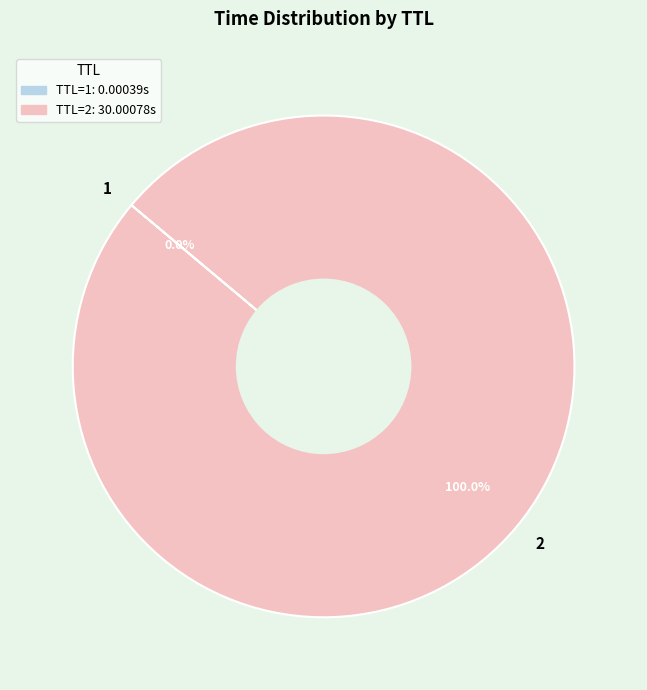

Which slice represents more than half of the pie?

2